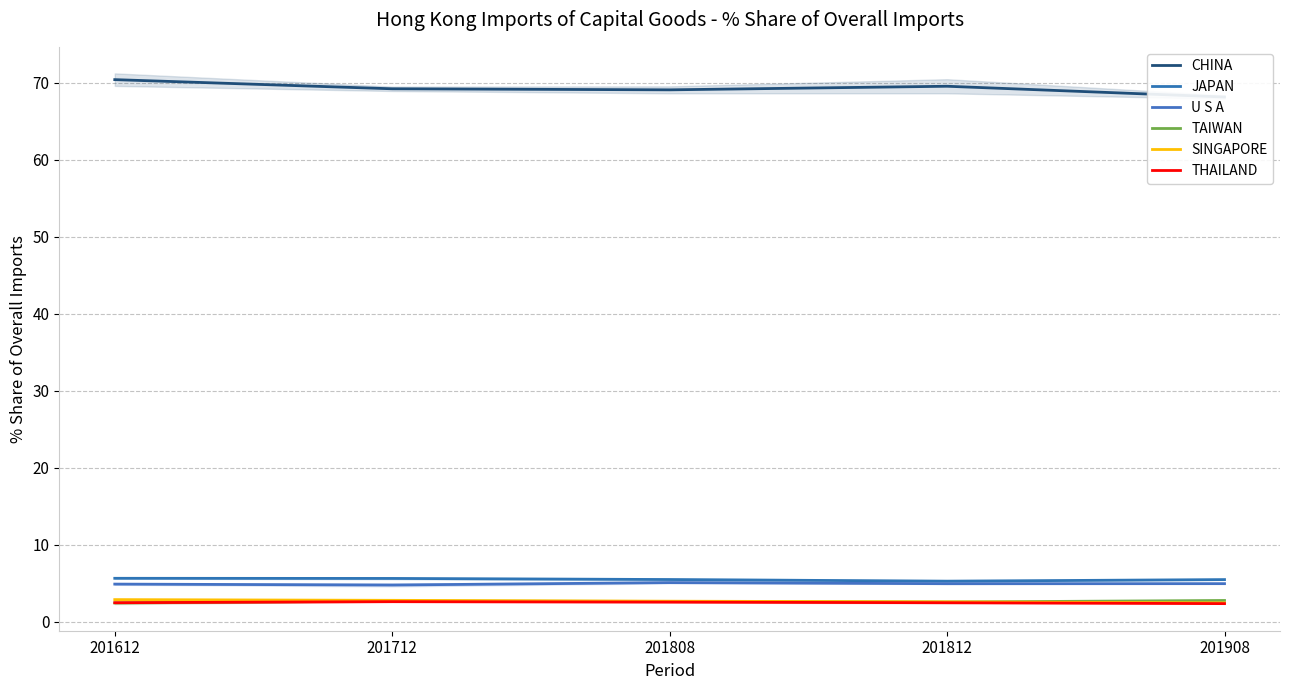

At which category is the sum across all series the highest?

201612